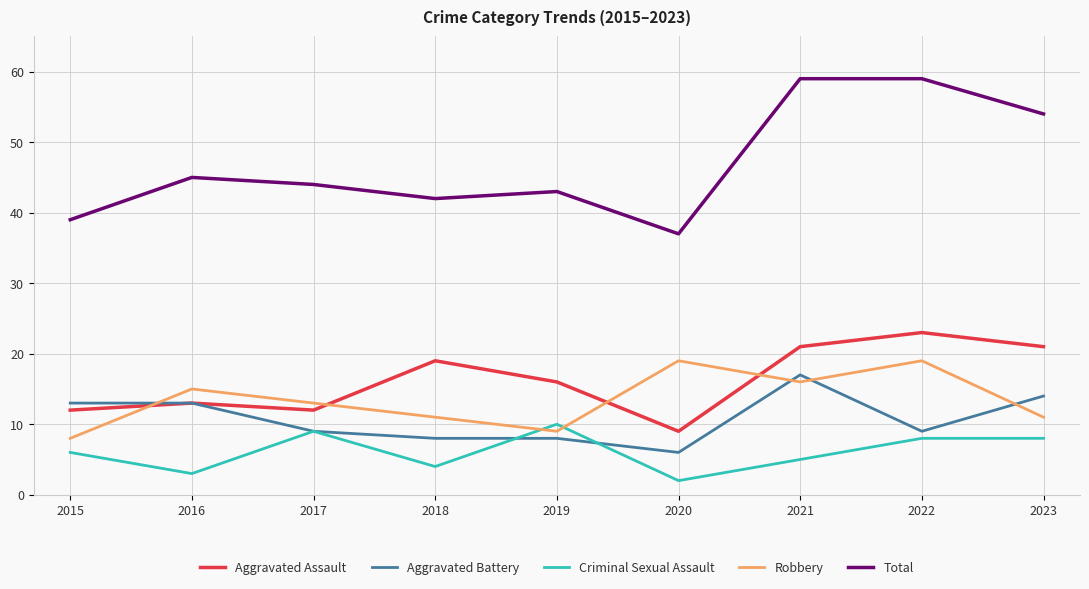

Is the value of Aggravated Battery at 2023 greater than the value of Aggravated Assault at 2020?

Yes